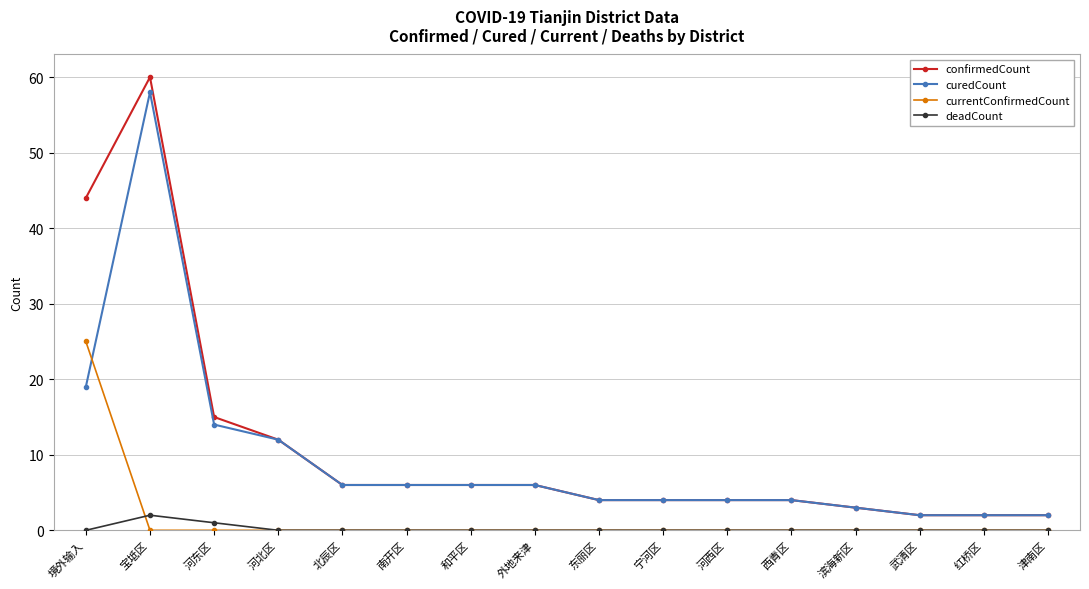

Which series has the widest spread of values?

confirmedCount